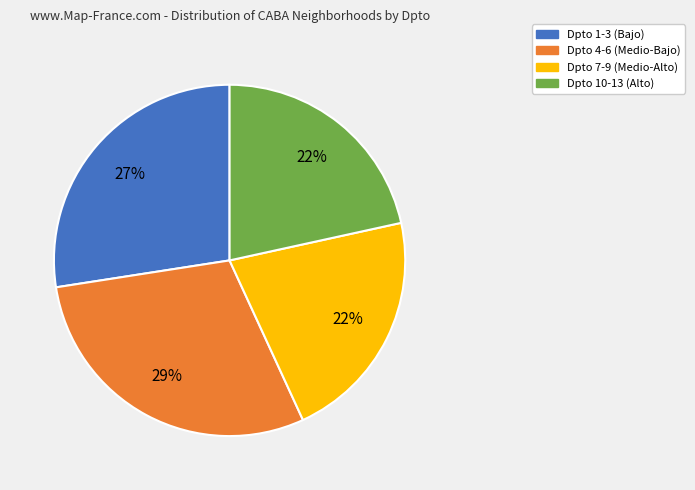

Is it true that Dpto 7-9 (Medio-Alto) is 22% of the pie?

True